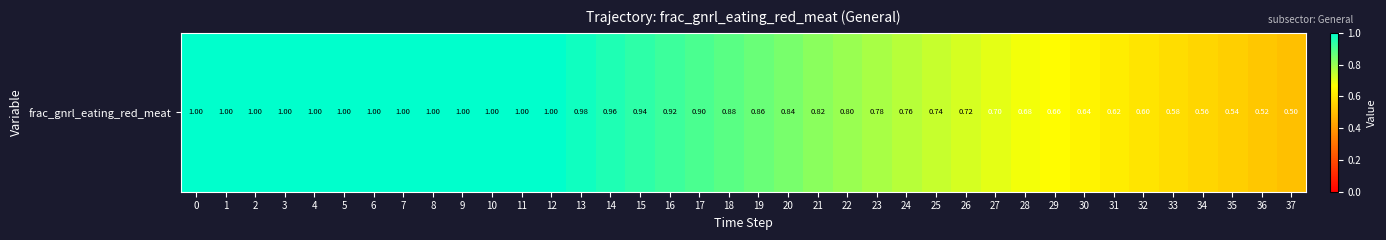

Reading left to right, what are all the values shown in this chart?

0=1.0	1=1.0	2=1.0	3=1.0	4=1.0	5=1.0	6=1.0	7=1.0	8=1.0	9=1.0	10=1.0	11=1.0	12=1.0	13=1.0	14=1.0	15=0.9	16=0.9	17=0.9	18=0.9	19=0.9	20=0.8	21=0.8	22=0.8	23=0.8	24=0.8	25=0.7	26=0.7	27=0.7	28=0.7	29=0.7	30=0.6	31=0.6	32=0.6	33=0.6	34=0.6	35=0.5	36=0.5	37=0.5